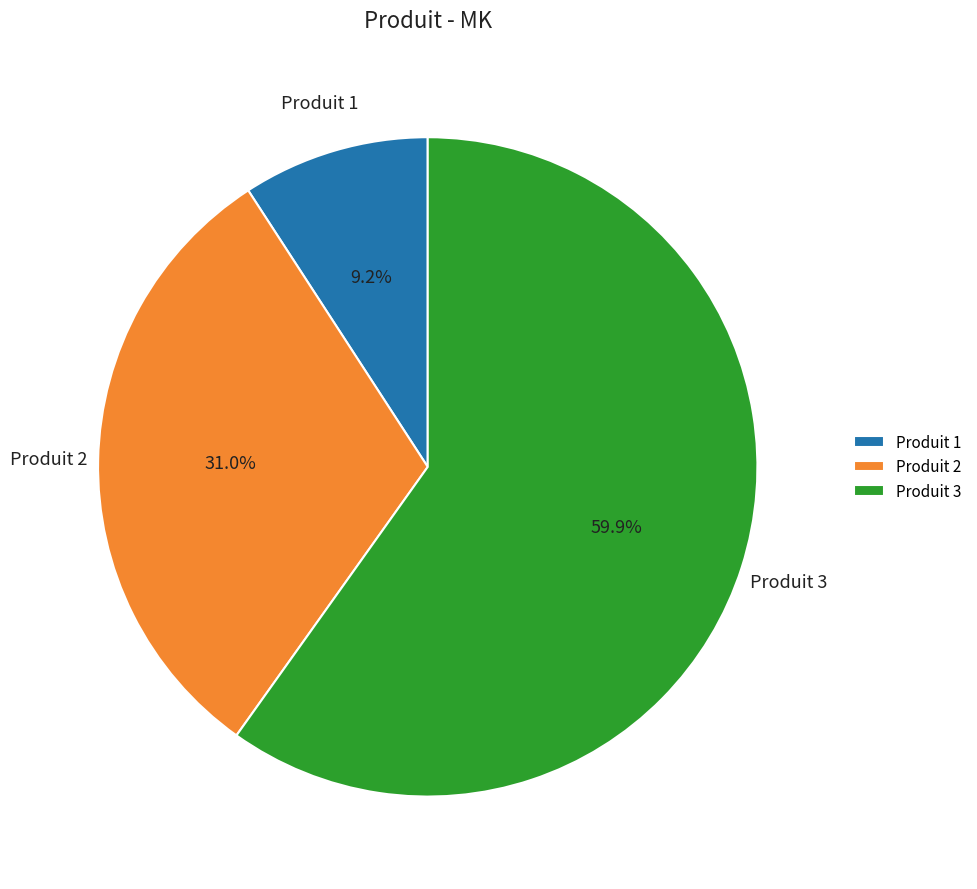

Is there a majority slice in this chart?

Yes